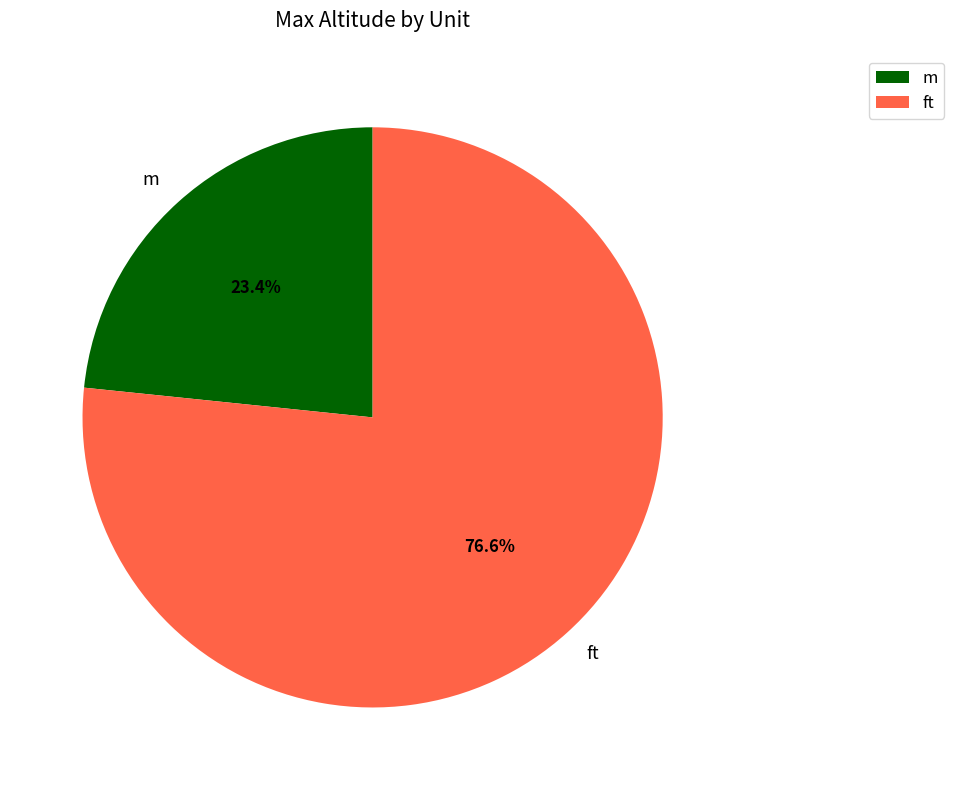

To the nearest percent, what portion does ft represent?

77%